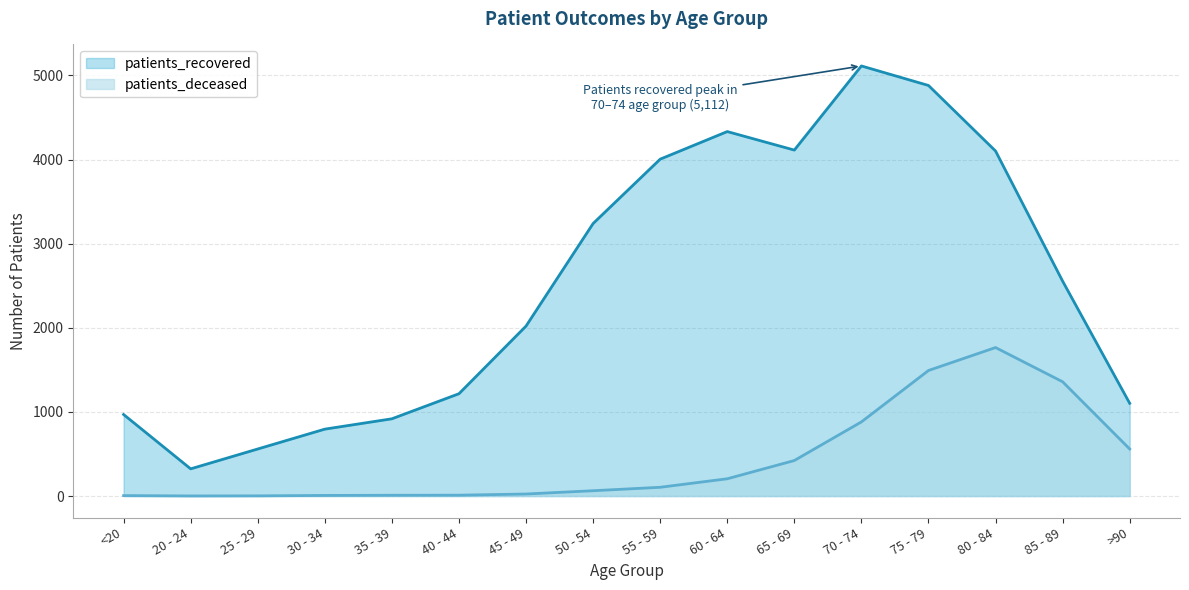

List the series in order of their overall mean, highest first.

patients_recovered, patients_deceased